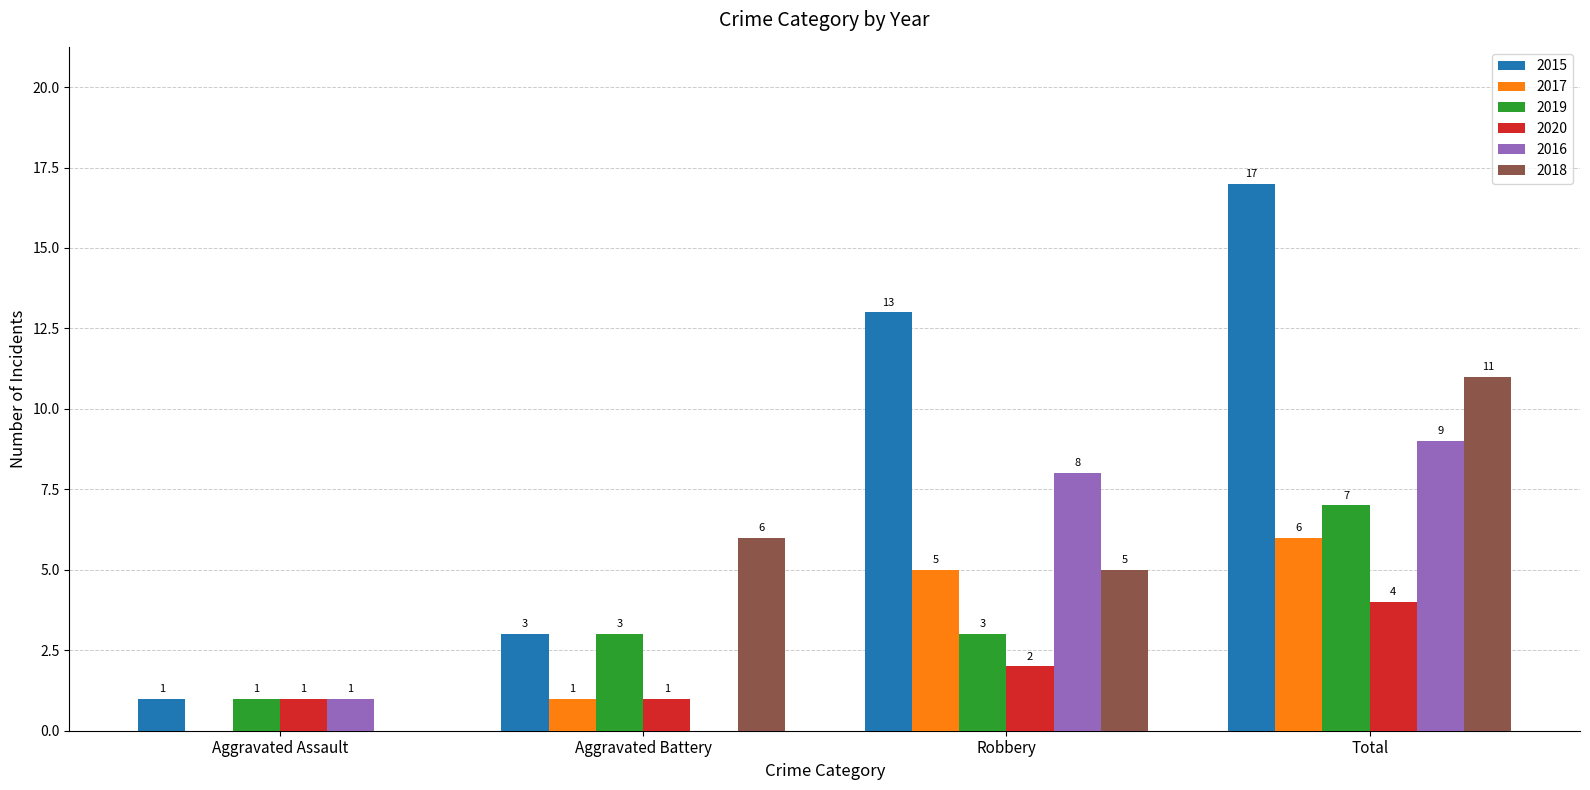

Reading right to left, what are all the values shown in this chart?

2015: Total=17	Robbery=13	Aggravated Battery=3	Aggravated Assault=1
2017: Total=6	Robbery=5	Aggravated Battery=1	Aggravated Assault=0
2019: Total=7	Robbery=3	Aggravated Battery=3	Aggravated Assault=1
2020: Total=4	Robbery=2	Aggravated Battery=1	Aggravated Assault=1
2016: Total=9	Robbery=8	Aggravated Battery=0	Aggravated Assault=1
2018: Total=11	Robbery=5	Aggravated Battery=6	Aggravated Assault=0